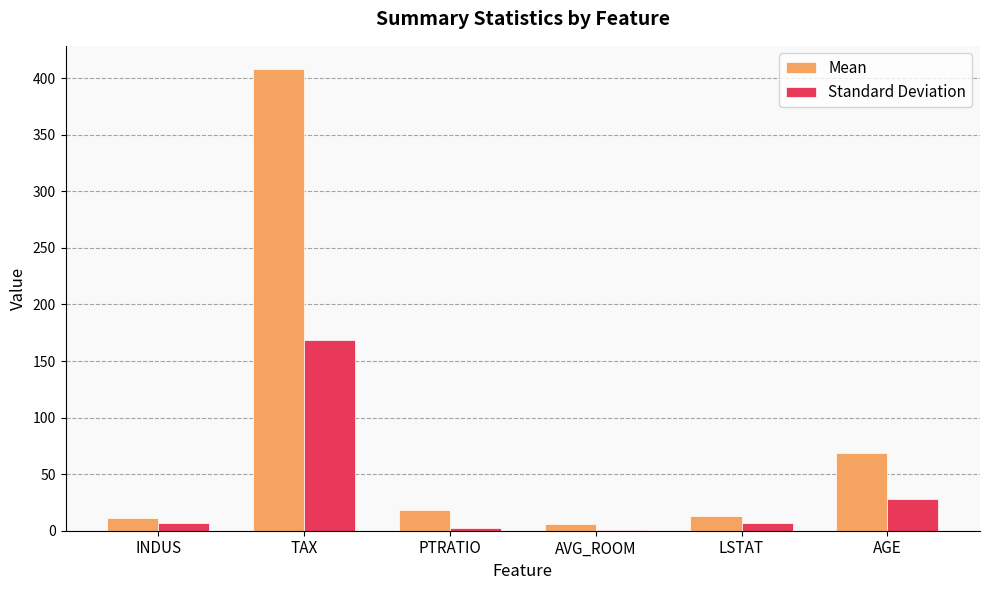

At which label is Standard Deviation closest to 84?

AGE